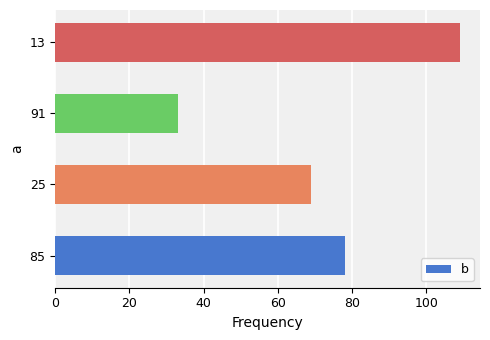

What is the greatest value displayed?

109